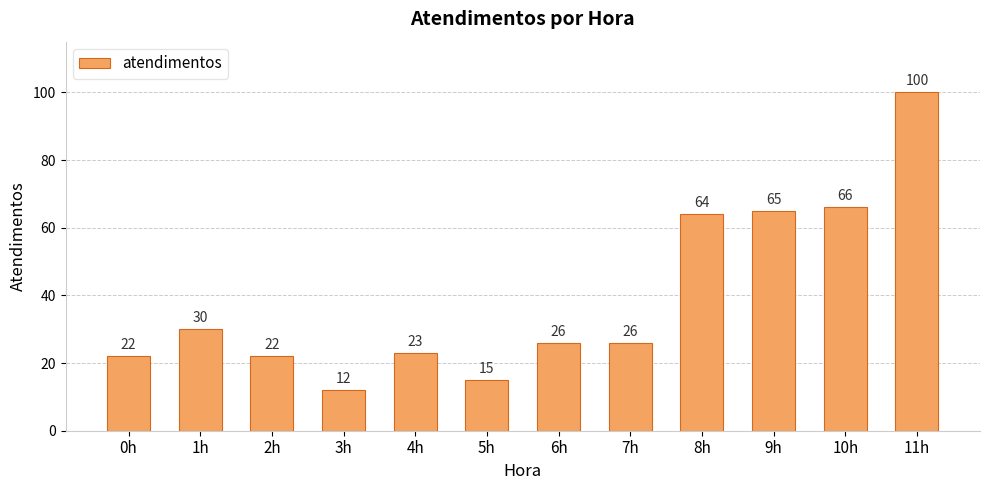

Where is the data nearest to the value 56?

8h